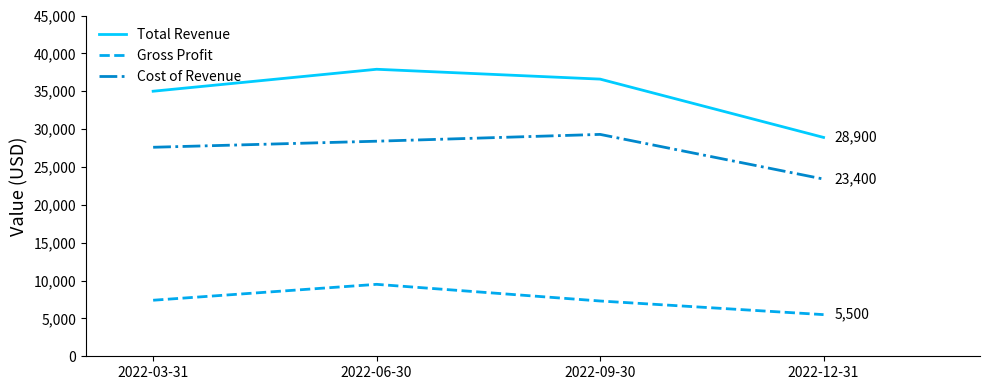

Is the value of Total Revenue at 2022-03-31 greater than the value of Cost of Revenue at 2022-09-30?

Yes